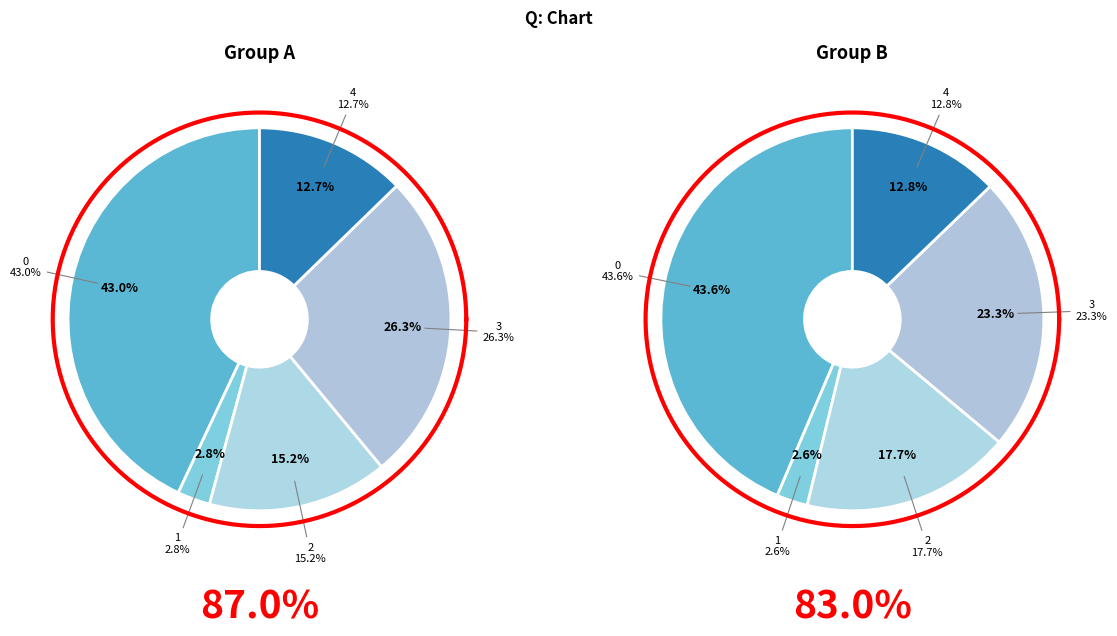

Count the number of slices in the pie.

5